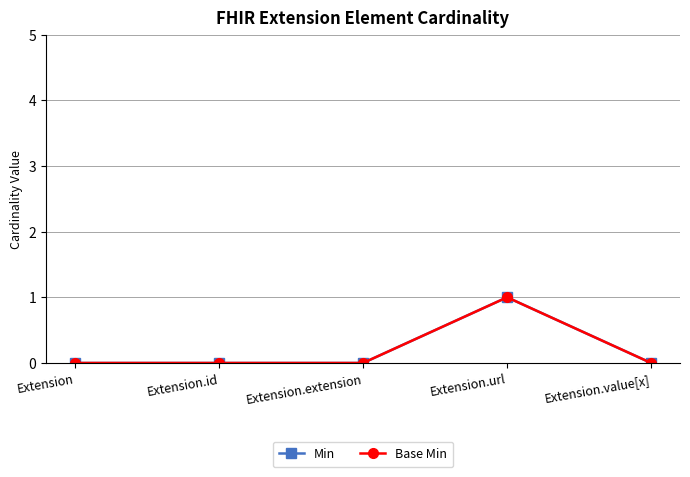

Is this an area chart (filled region under the line)?

No